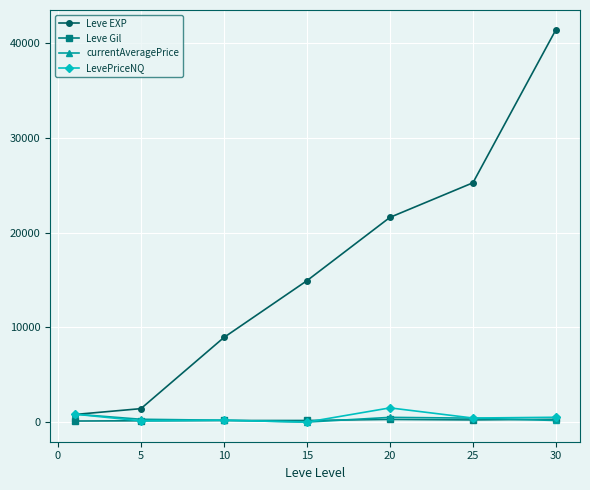

How many lines are shown in the chart?

4